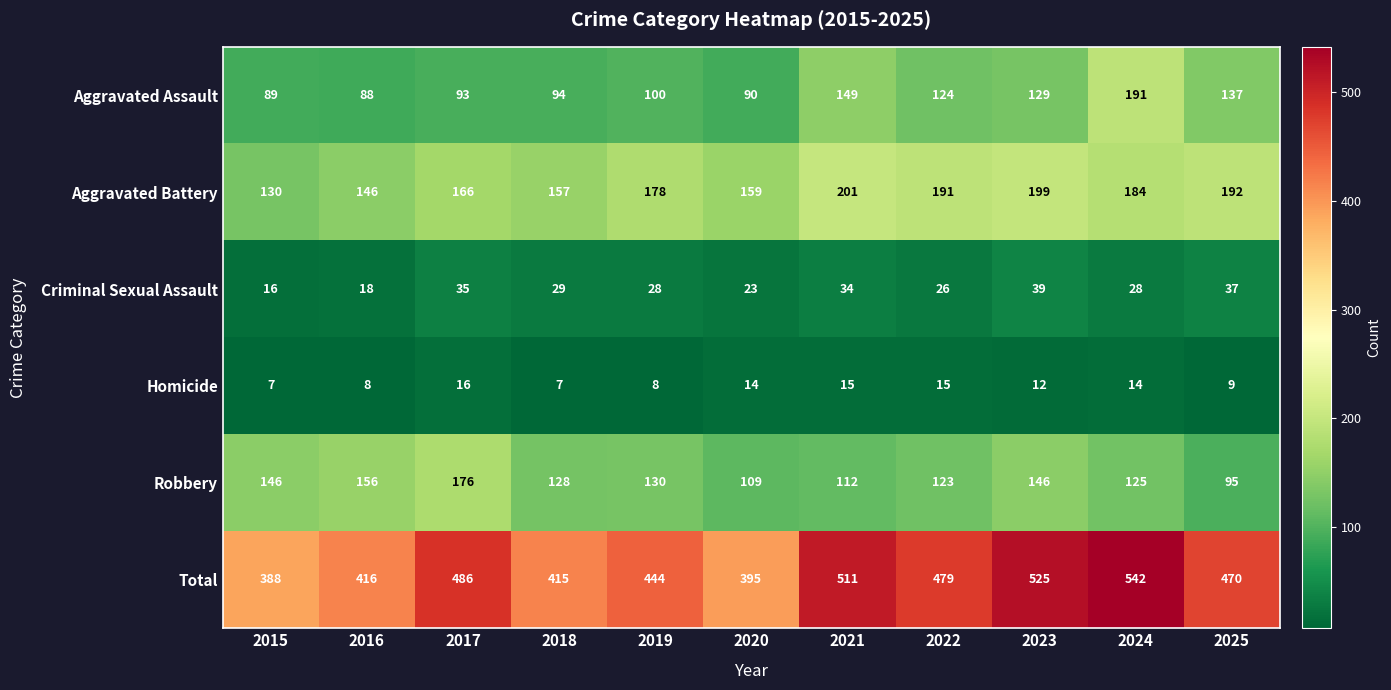

Is it true that Total equals 511 at 2021?

True